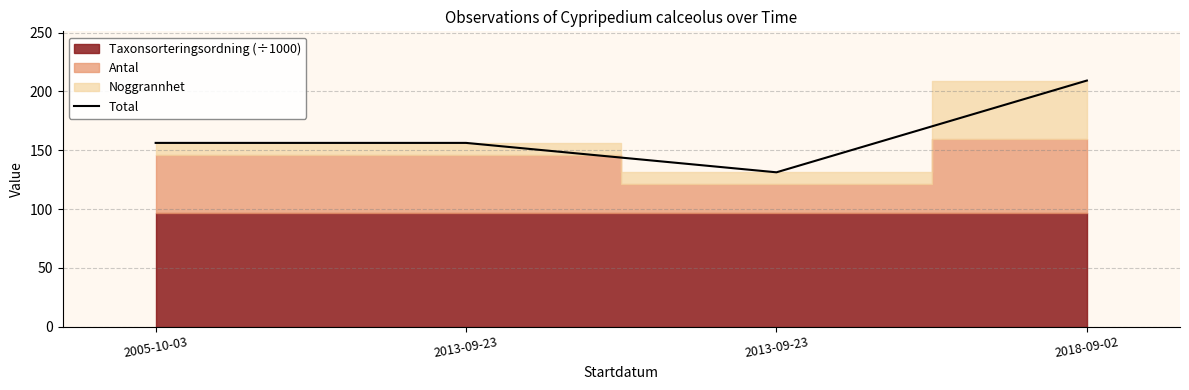

The value at 2013-09-23 is 280.6. True or false?

False